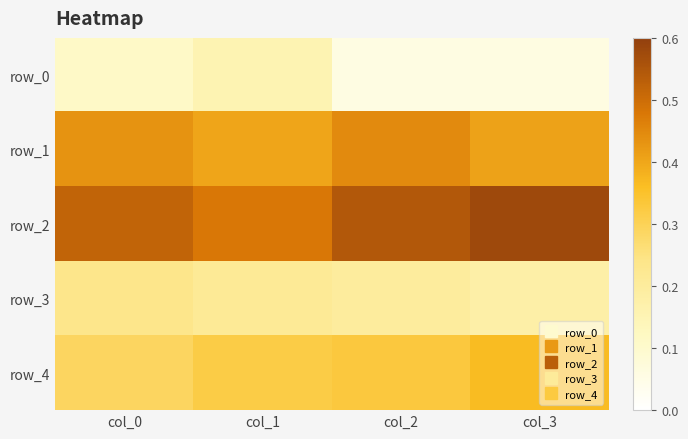

Is the value of row_4 at col_2 greater than the value of row_1 at col_3?

No